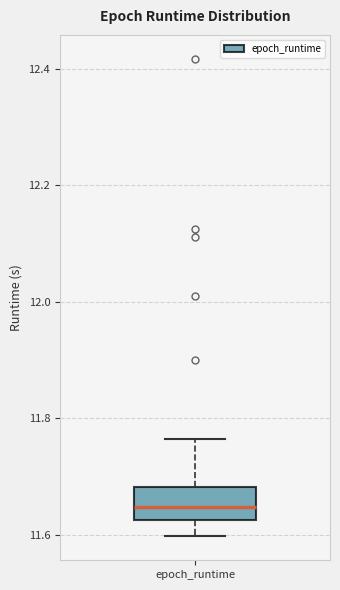

Where does the lower whisker of the box for epoch_runtime end on the y-axis? The values are not printed on the chart, so give them approximately, as read against the axis.

11.60